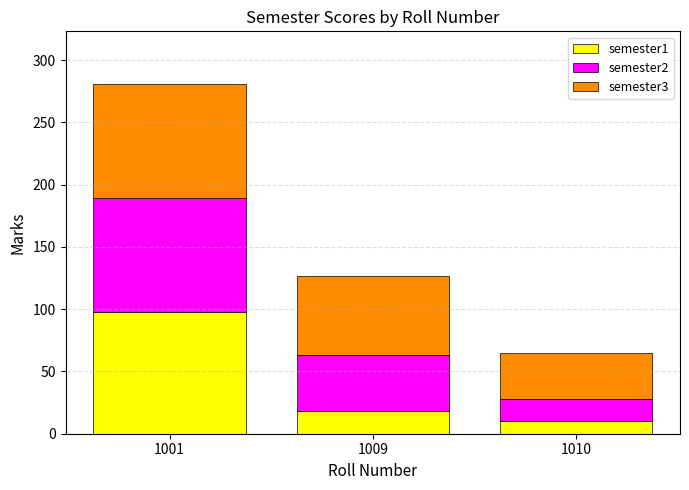

What is the lowest value of the semester1 series?

10